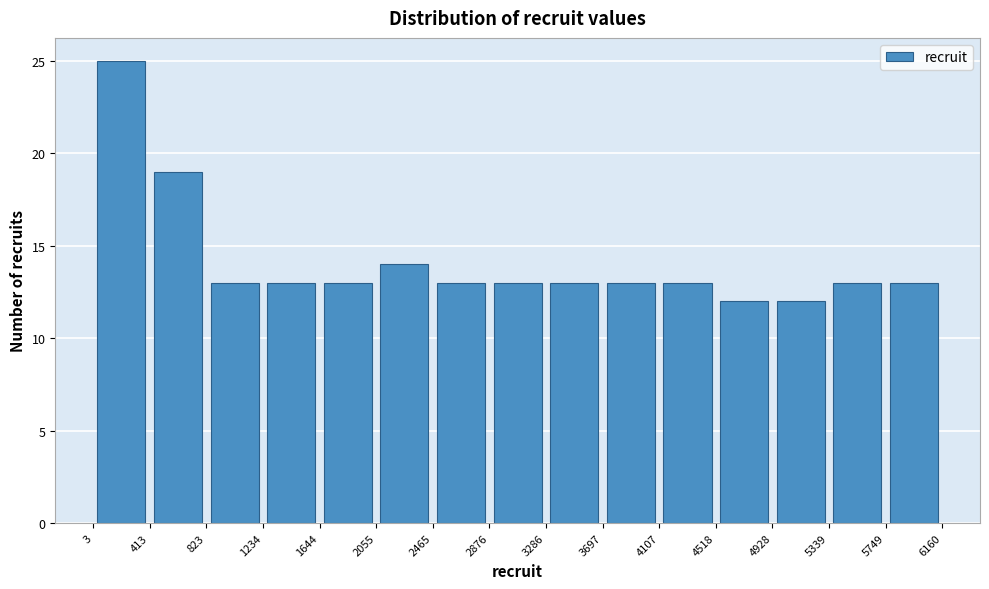

Over which range of the x-axis is the bar tallest?

3 to 413